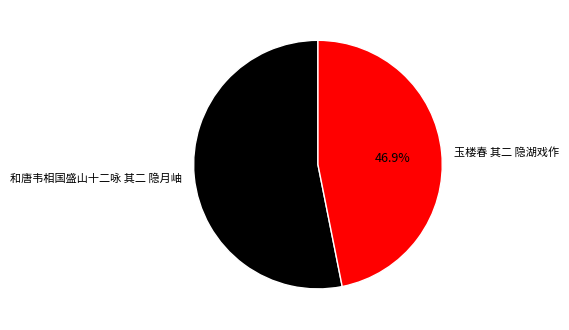

Does 玉楼春 其二 隐湖戏作 account for over 50% of the chart?

No